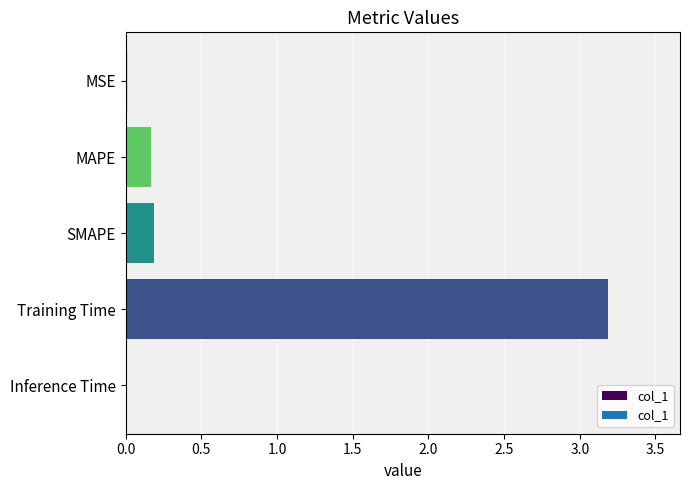

Count the number of categories in the chart.

5